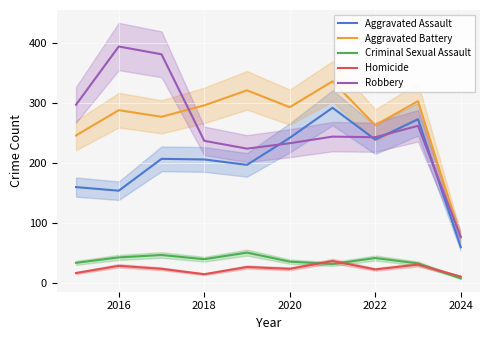

True or false: Robbery and Homicide intersect in this chart.

False